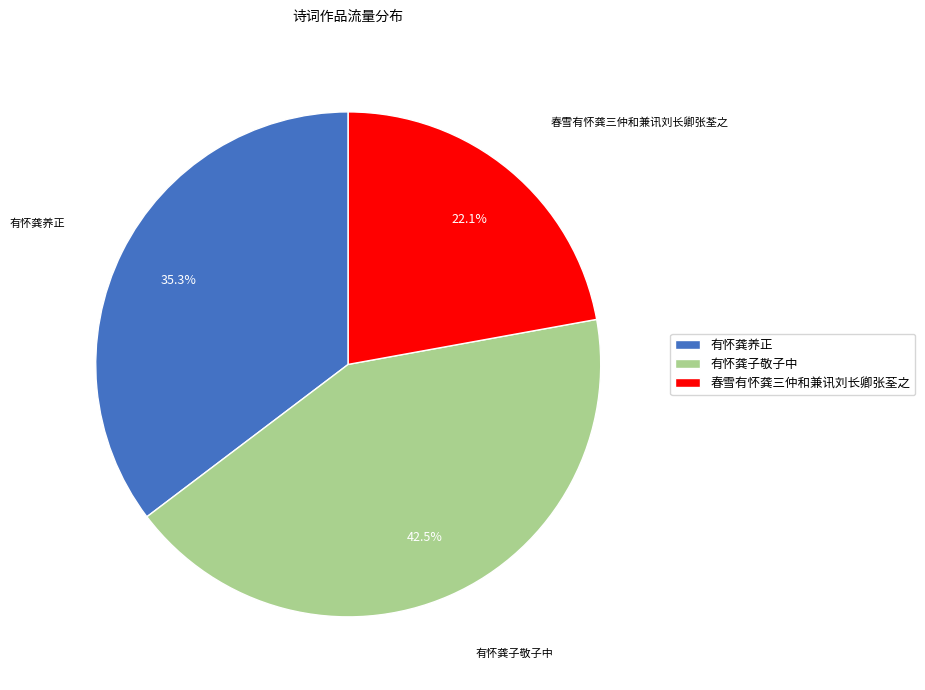

To the nearest percent, what is the difference between the 有怀龚养正 and 有怀龚子敬子中 slice percentages?

7%